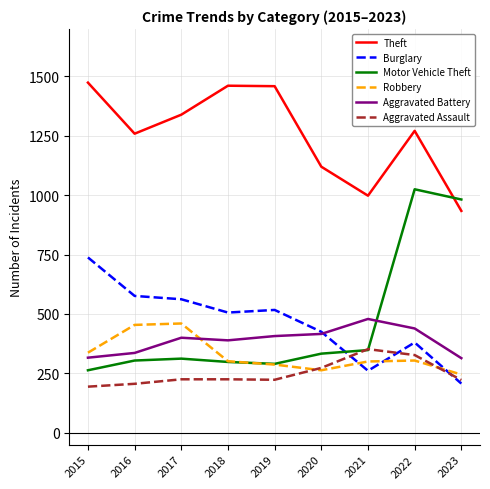

What is the spread (max minus min) of values at 2015?

1280